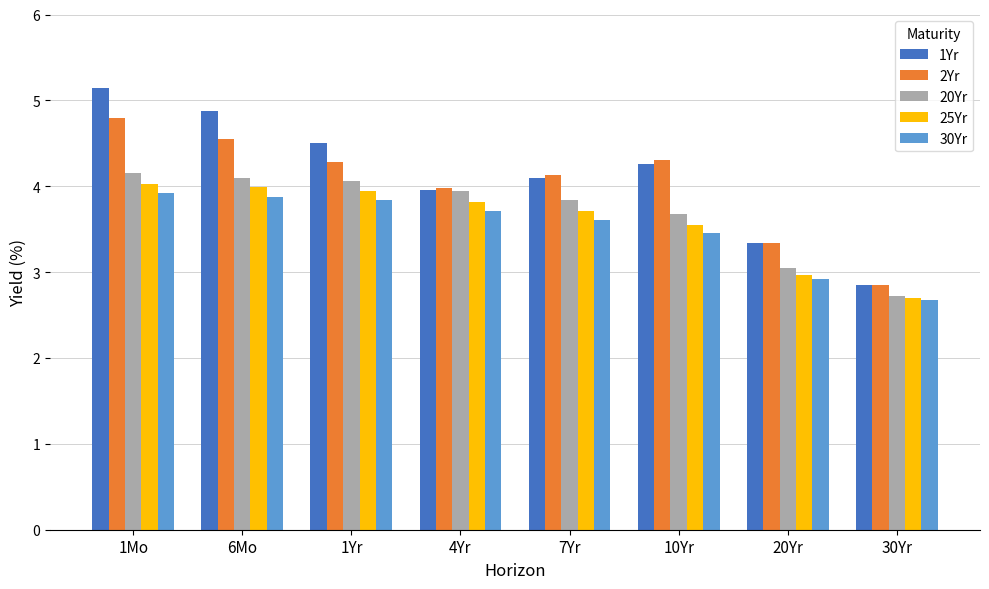

At which category is the sum across all series the highest?

1Mo